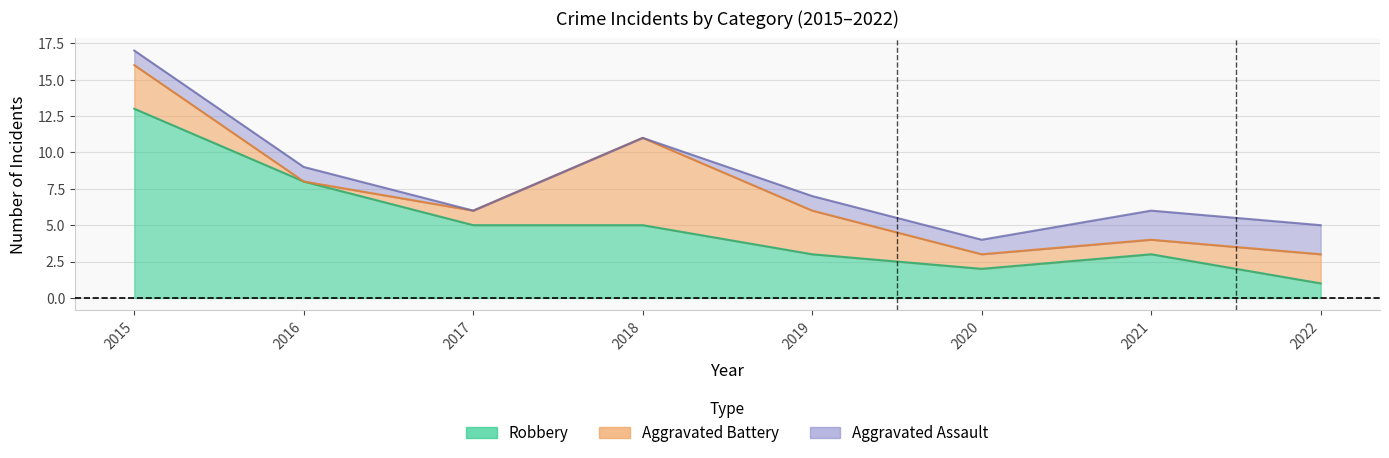

How many data points in Total are less than 7?

4